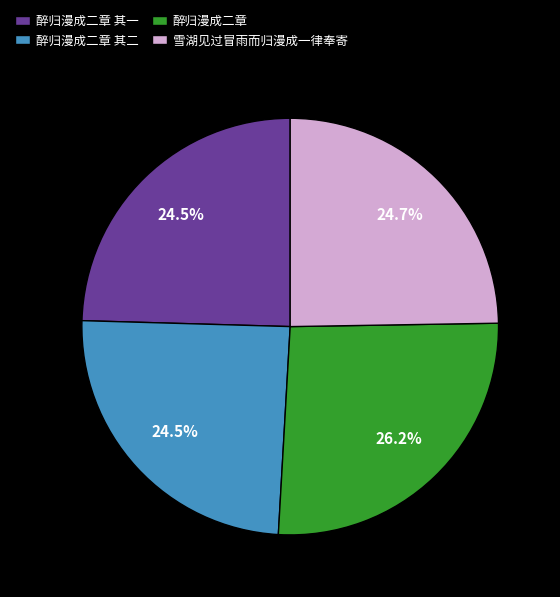

To the nearest percent, what is the average slice percentage?

25%